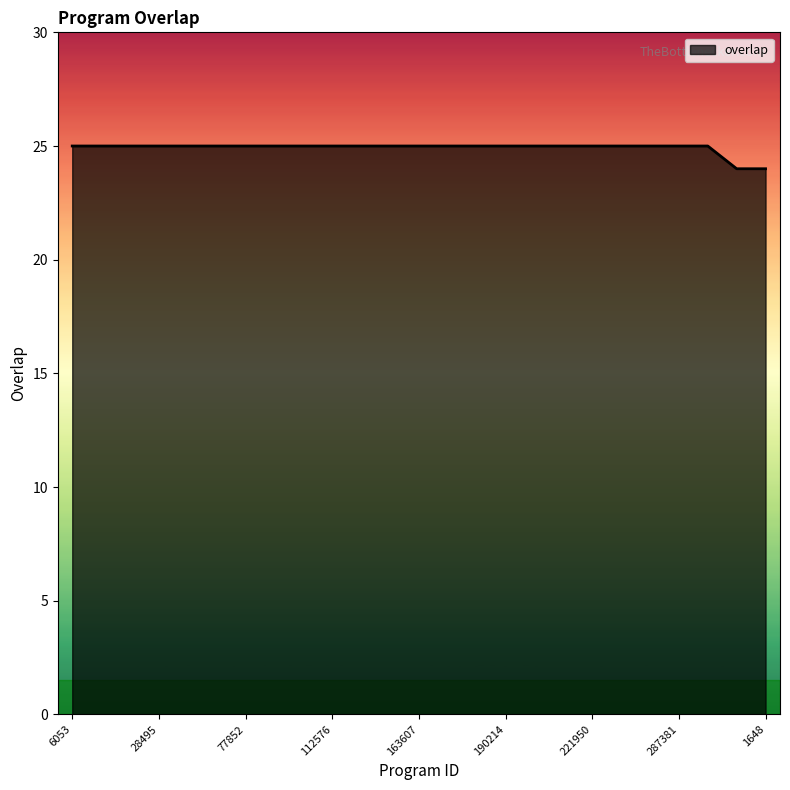

What is the maximum value shown in the chart?

25